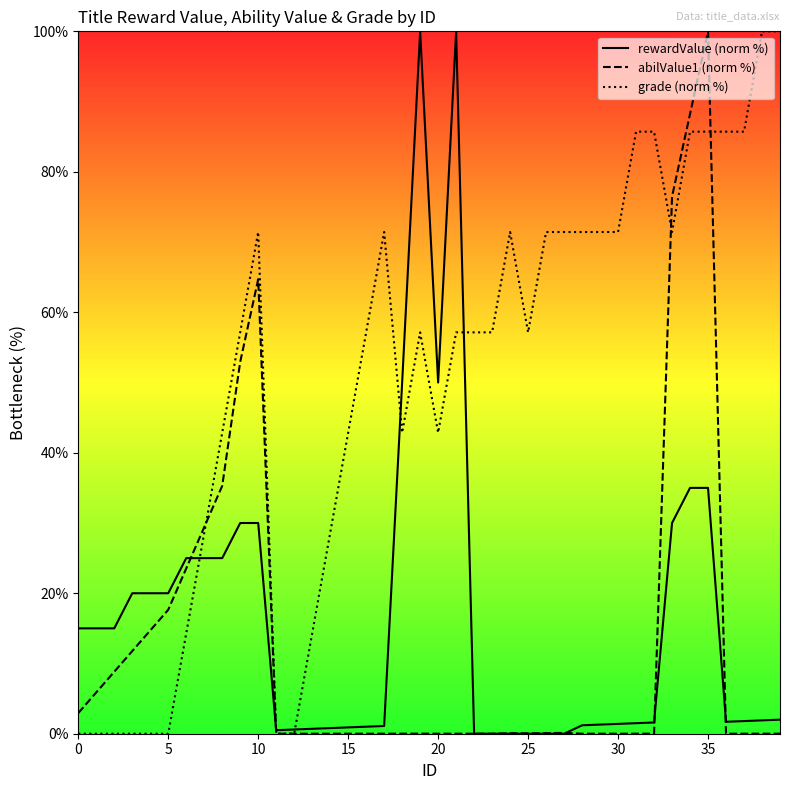

What is the difference between the second highest and second lowest values in the grade (norm %) series?

100.0